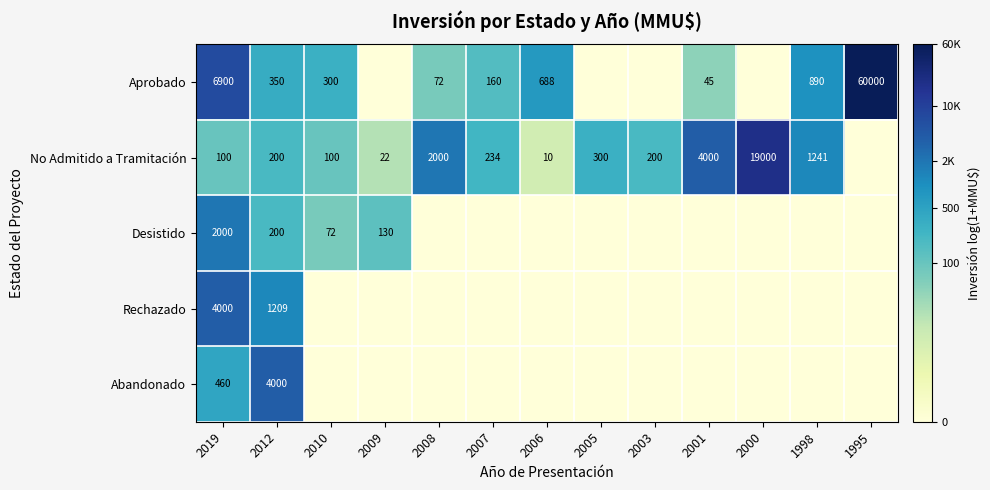

What is the sum of the Aprobado values at 2012 and 1995?

60350